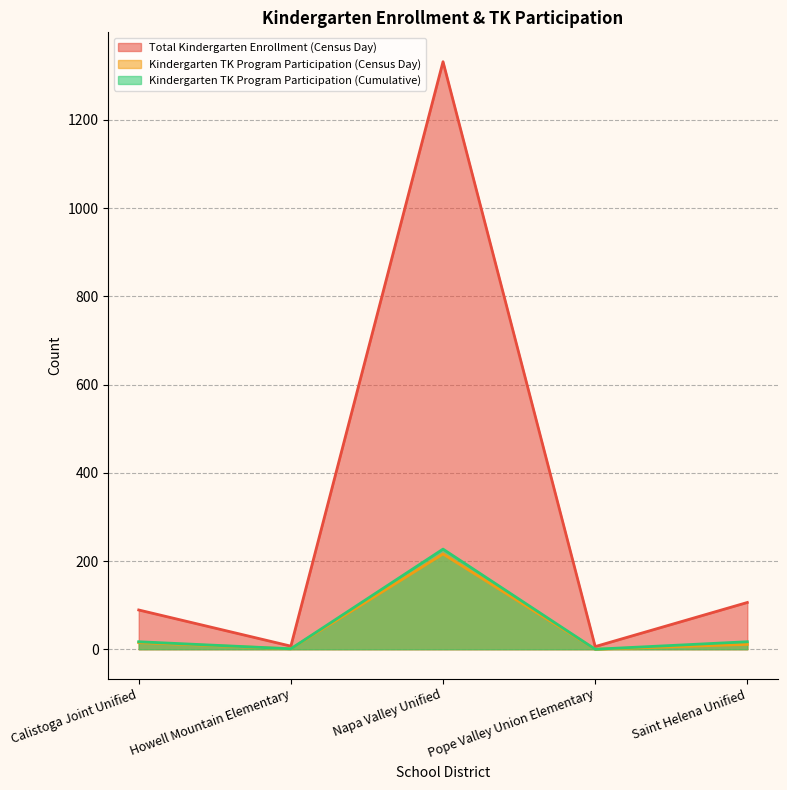

Reading left to right, what are all the values shown in this chart?

Total Kindergarten Enrollment (Census Day): 89	7	1332	6	106
Kindergarten TK Program Participation (Census Day): 15	1	216	0	11
Kindergarten TK Program Participation (Cumulative): 17	1	227	0	17